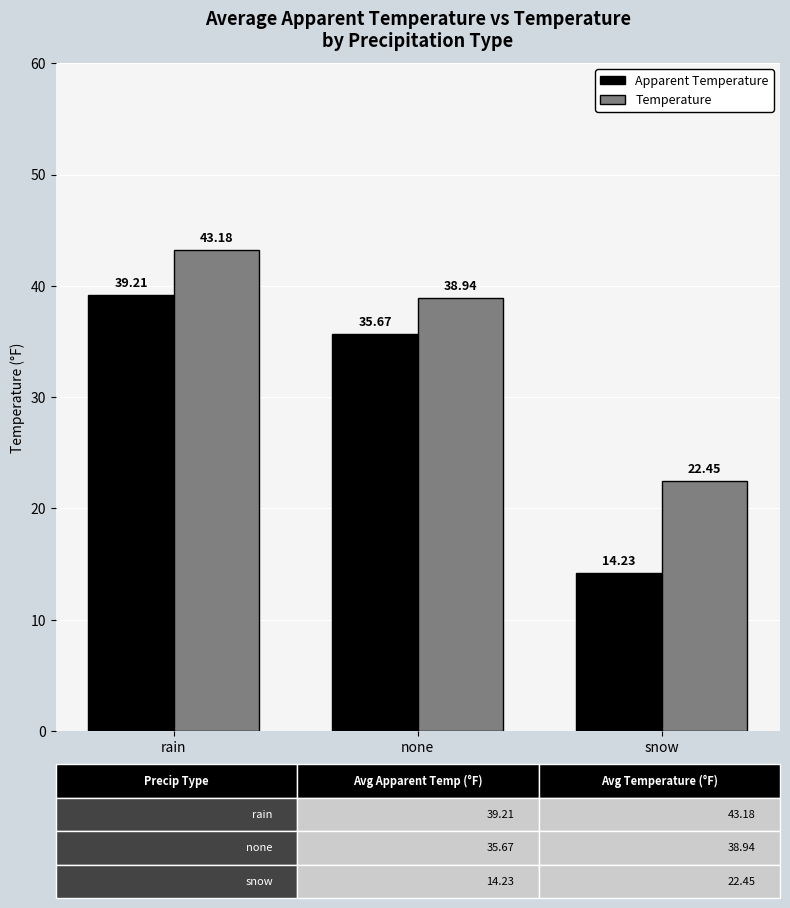

At none, list the series in order from smallest to largest.

Apparent Temperature, Temperature